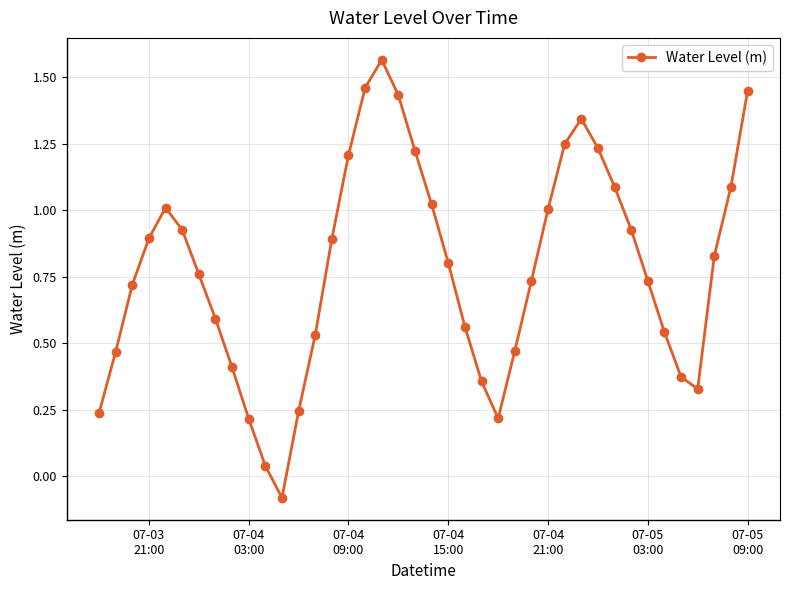

True or false: there are more than 0 points higher than both neighbors.

True